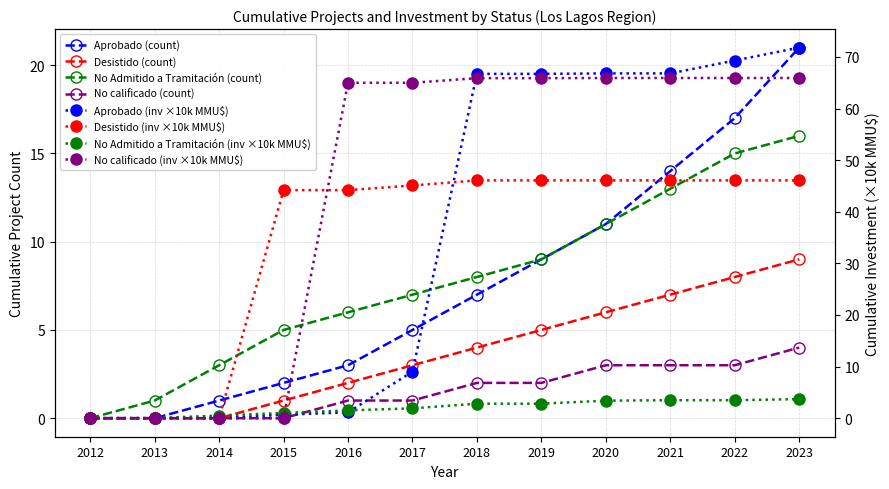

Rank the categories by Aprobado value from lowest to highest.

2012, 2013, 2014, 2015, 2016, 2017, 2018, 2019, 2020, 2021, 2022, 2023